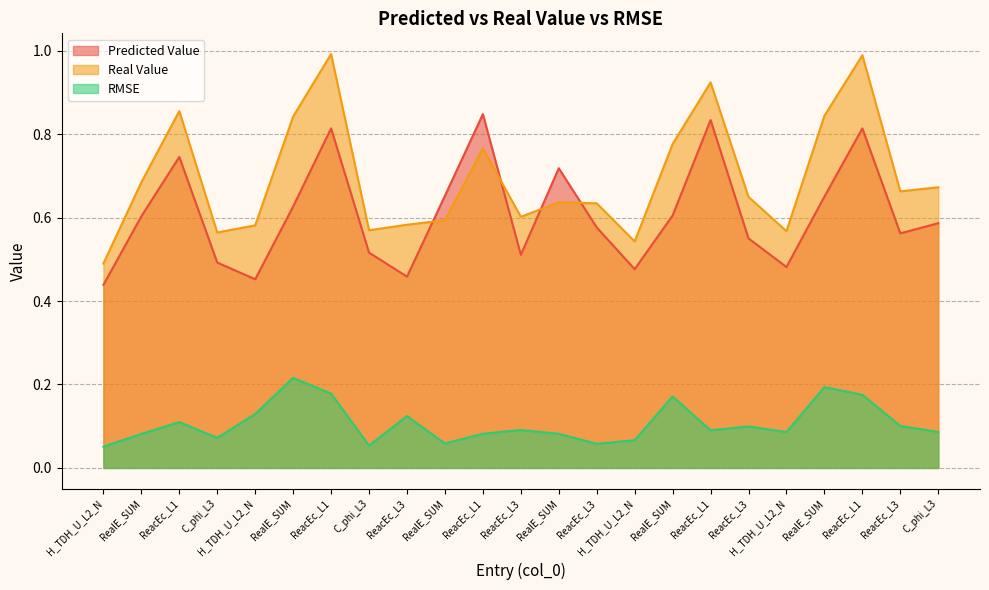

After their last crossing, which series has the higher values: Predicted Value or Real Value?

Real Value